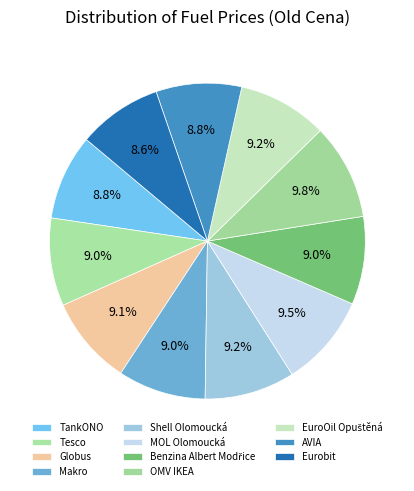

What is the total percentage of Makro and Tesco?

18.0%